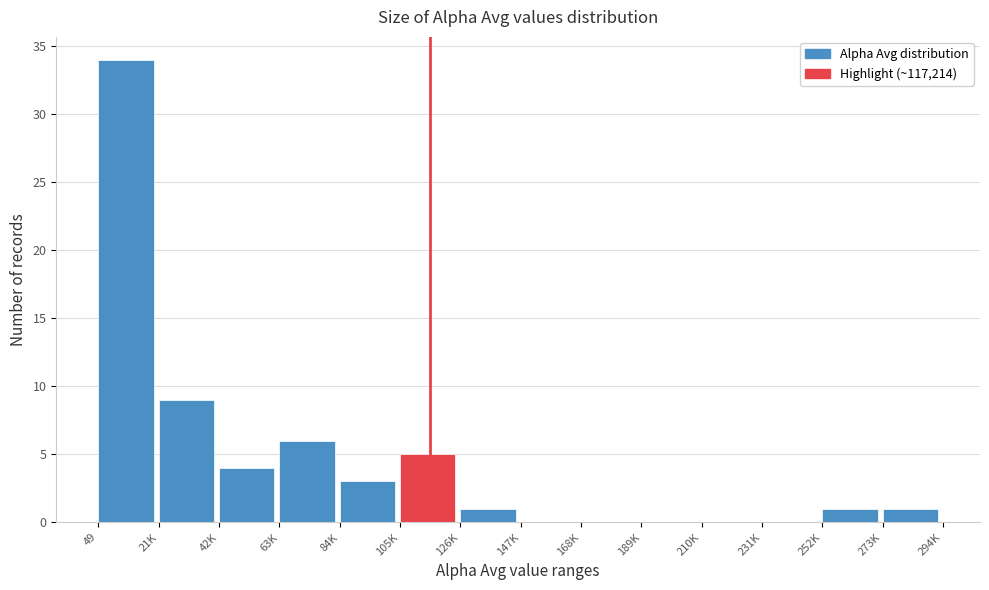

Reading left to right, what are all the values shown in this chart?

49=34	21K=9	42K=4	63K=6	84K=3	105K=5	126K=1	147K=0	168K=0	189K=0	210K=0	231K=0	252K=1	273K=1